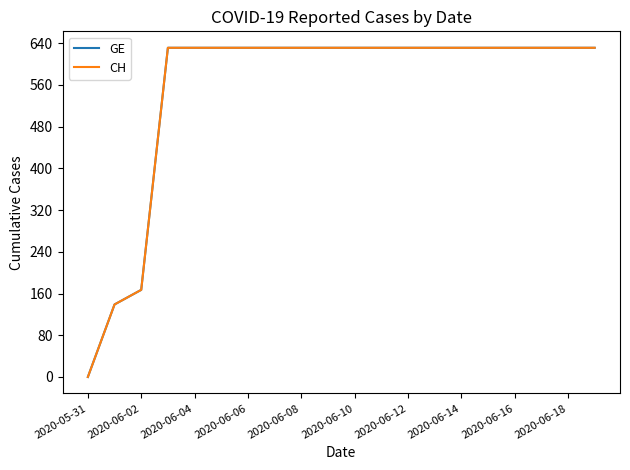

Does the chart have visible grid lines?

No